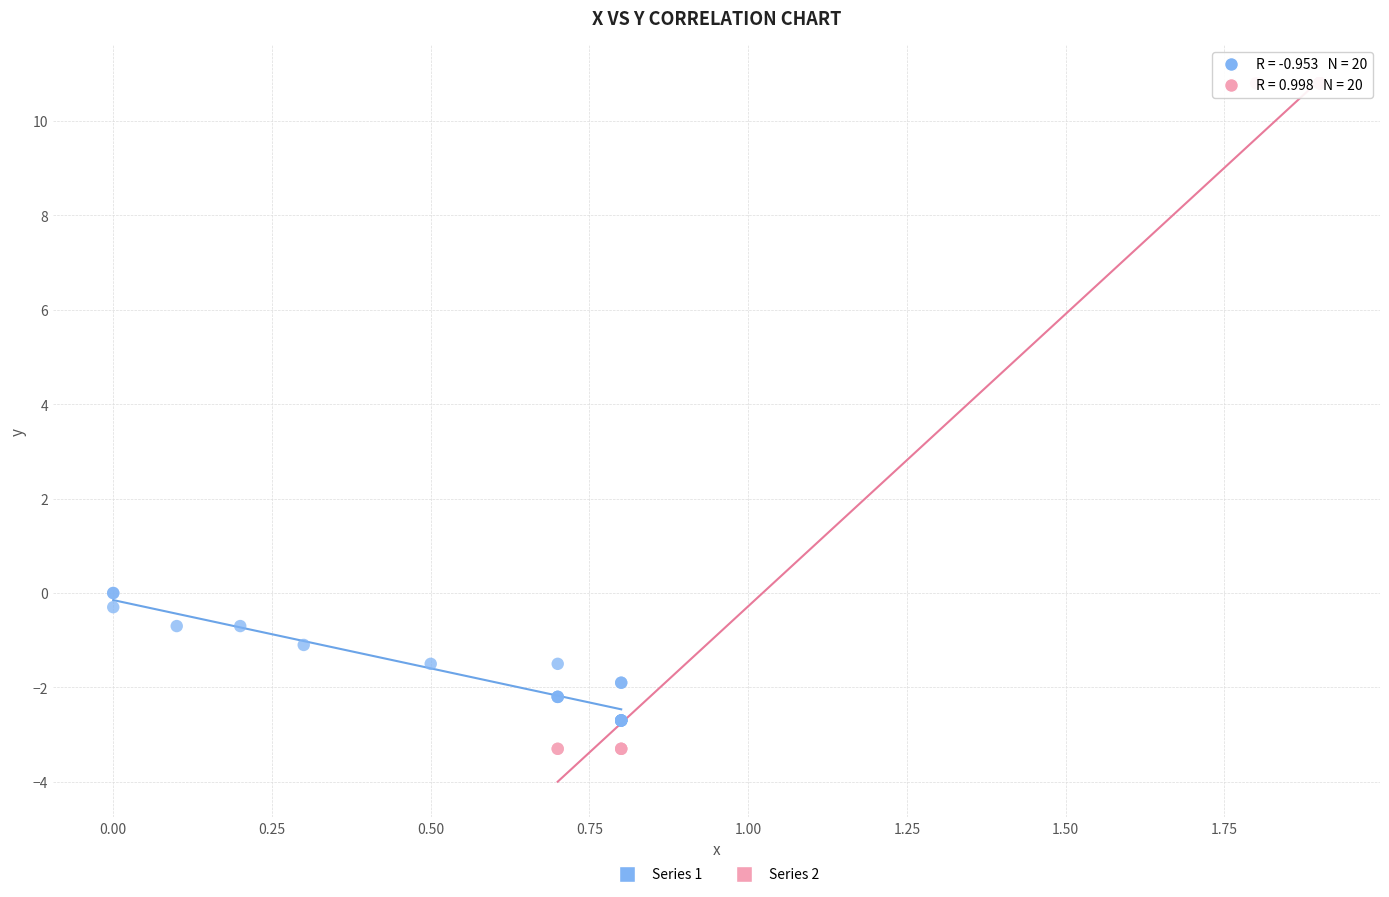

Which series contains the highest Y value?

Series 2